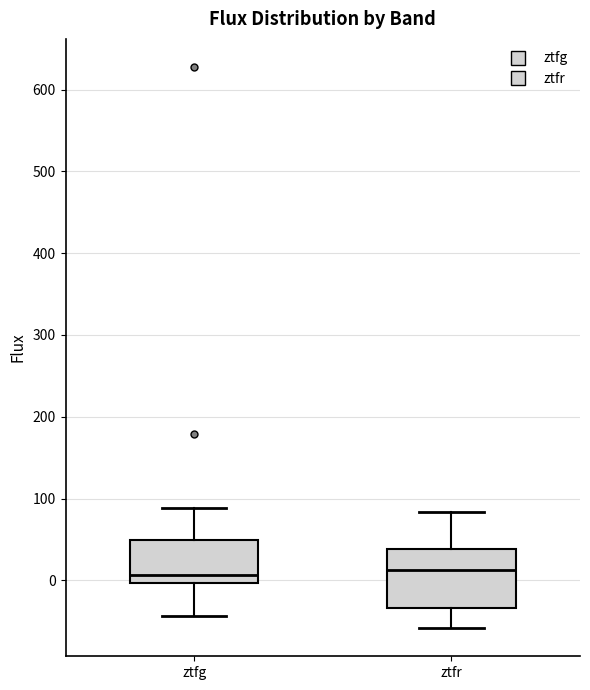

Where is the upper edge of the box for ztfr on the y-axis? The values are not printed on the chart, so give them approximately, as read against the axis.

40